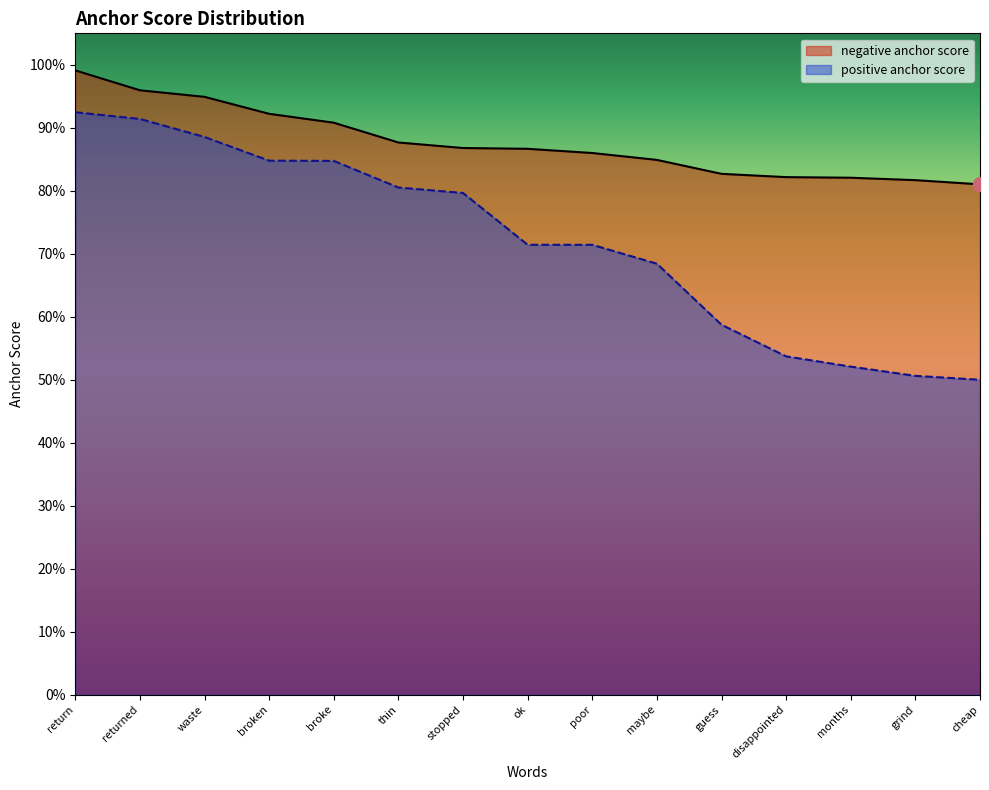

What is the minimum value for negative anchor score?

0.8